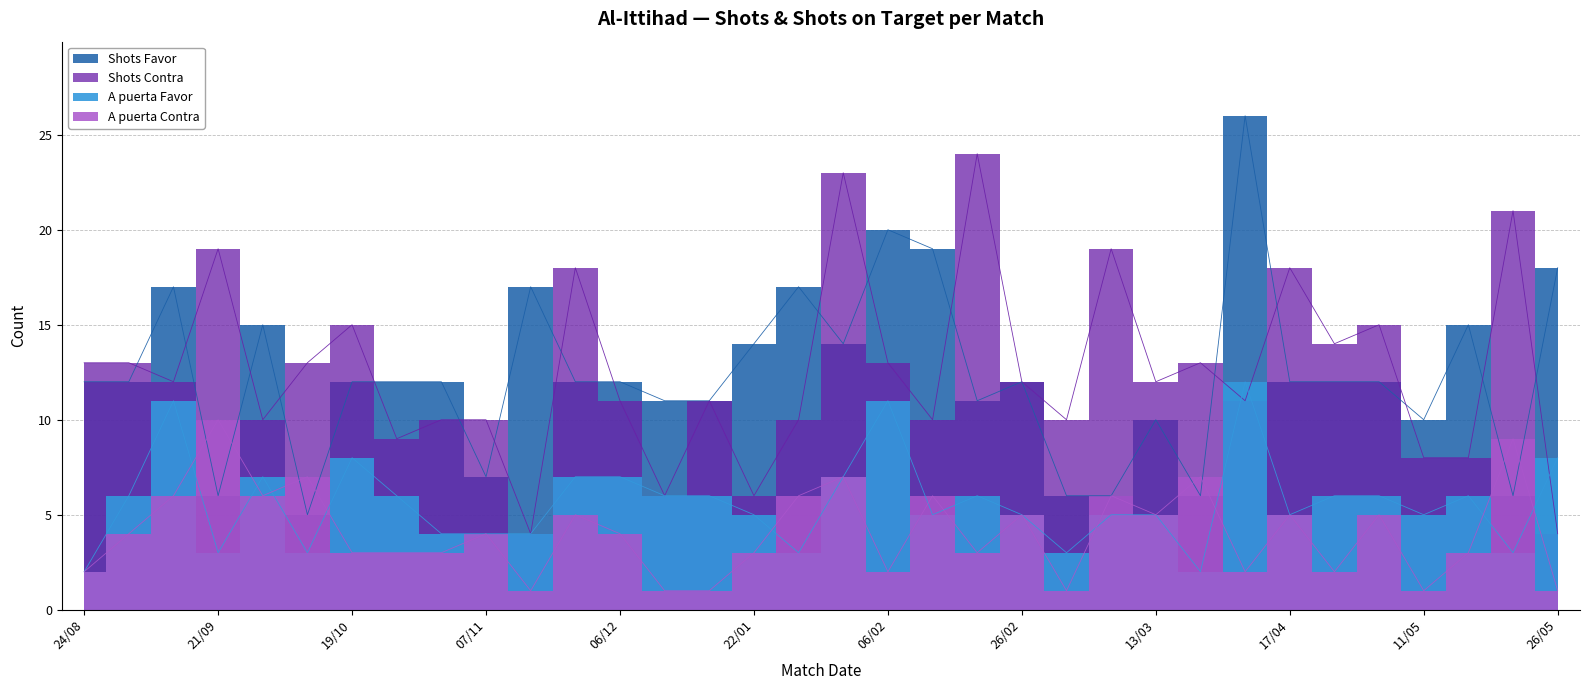

Rank the categories by Shots Contra value from highest to lowest.

22/02, 01/02, 20/05, 21/09, 06/03, 30/11, 17/04, 19/10, 07/05, 21/04, 24/08, 29/08, 03/10, 06/02, 05/04, 15/09, 26/02, 13/03, 06/12, 16/01, 10/04, 27/09, 31/10, 07/11, 27/01, 15/02, 02/03, 24/10, 11/05, 15/05, 11/01, 22/01, 24/11, 26/05